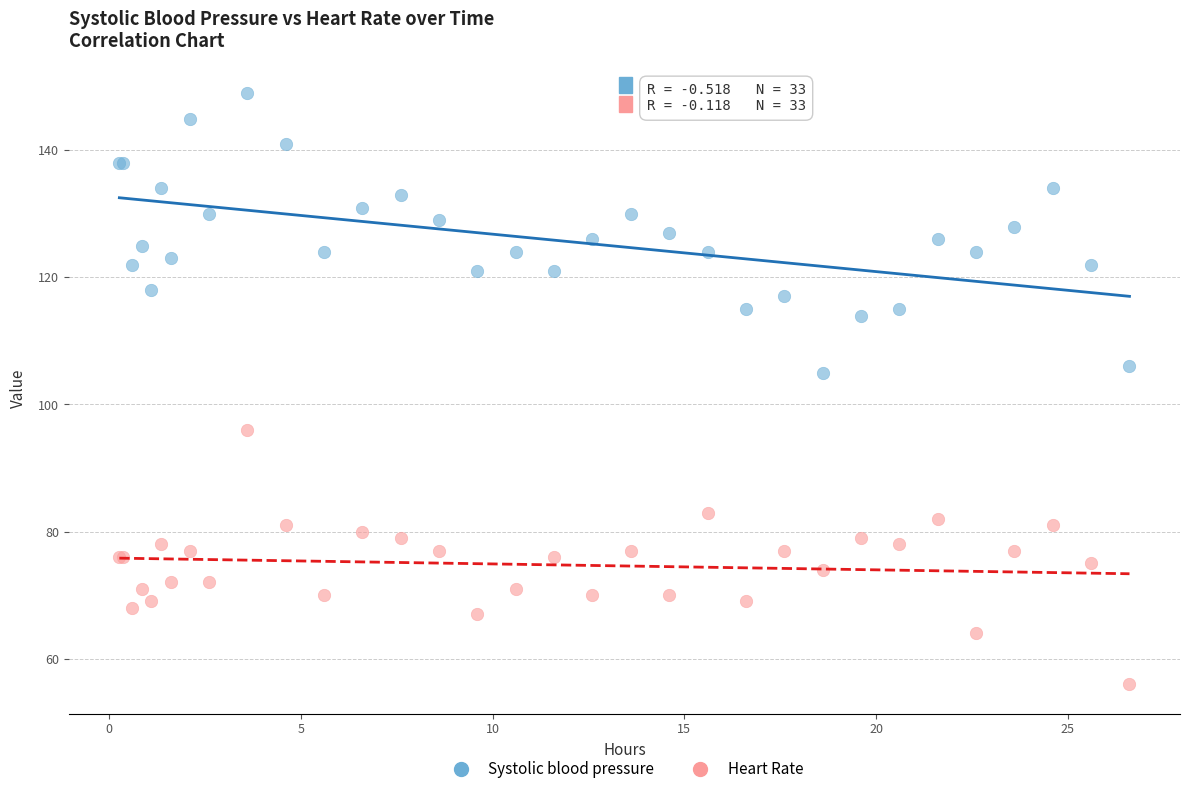

Which series reaches the maximum Y coordinate?

Systolic blood pressure